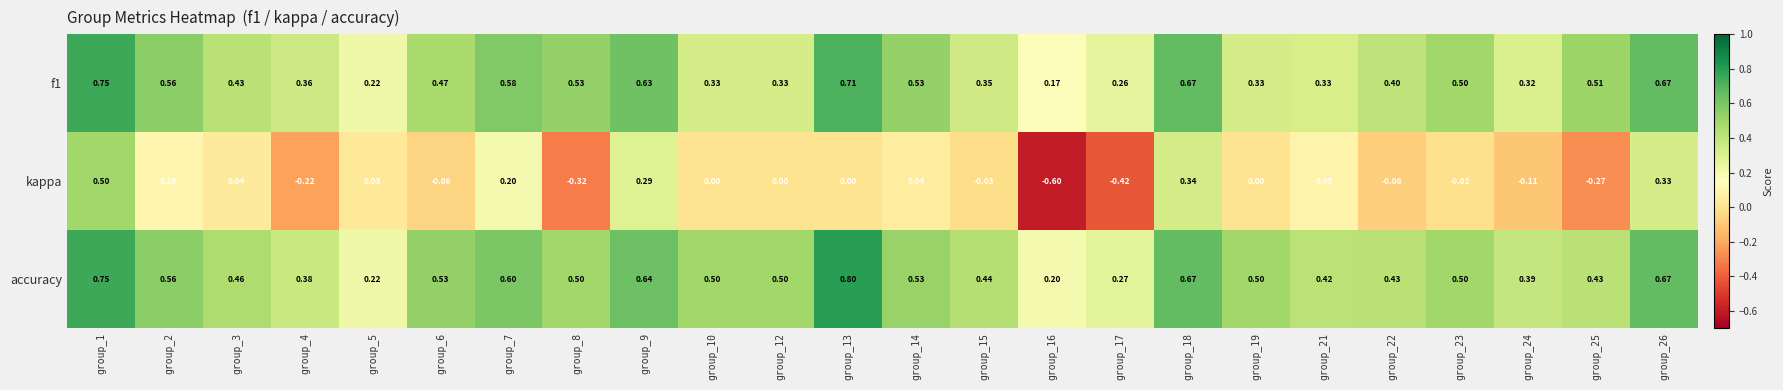

Which series has the largest total across all categories?

accuracy